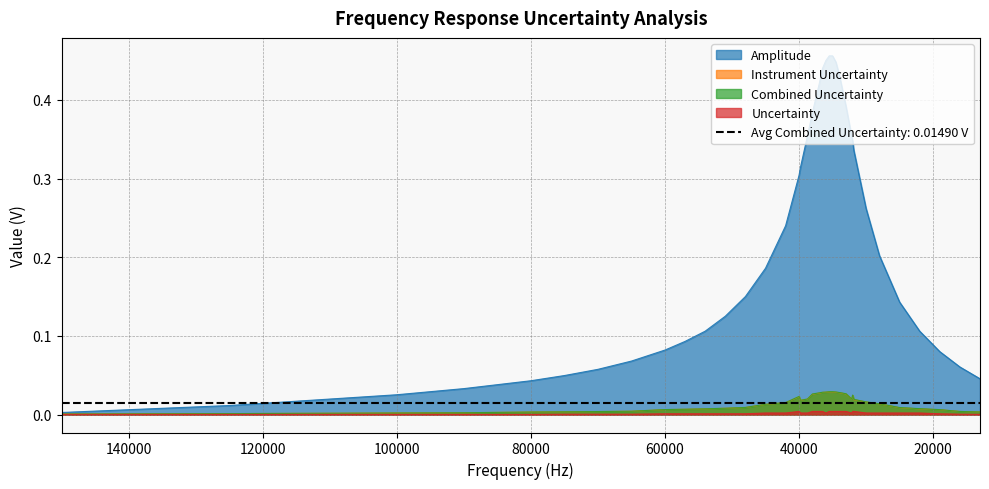

Which category has the lowest value across all series?

150000